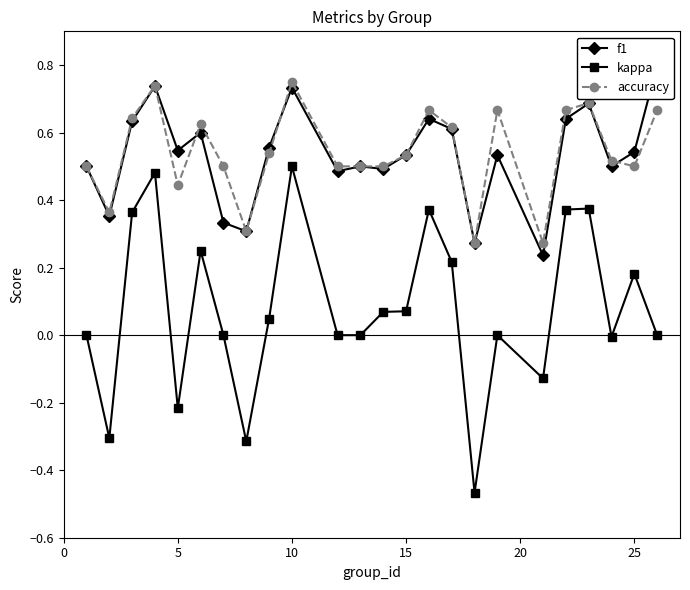

True or false: kappa and accuracy intersect in this chart.

False